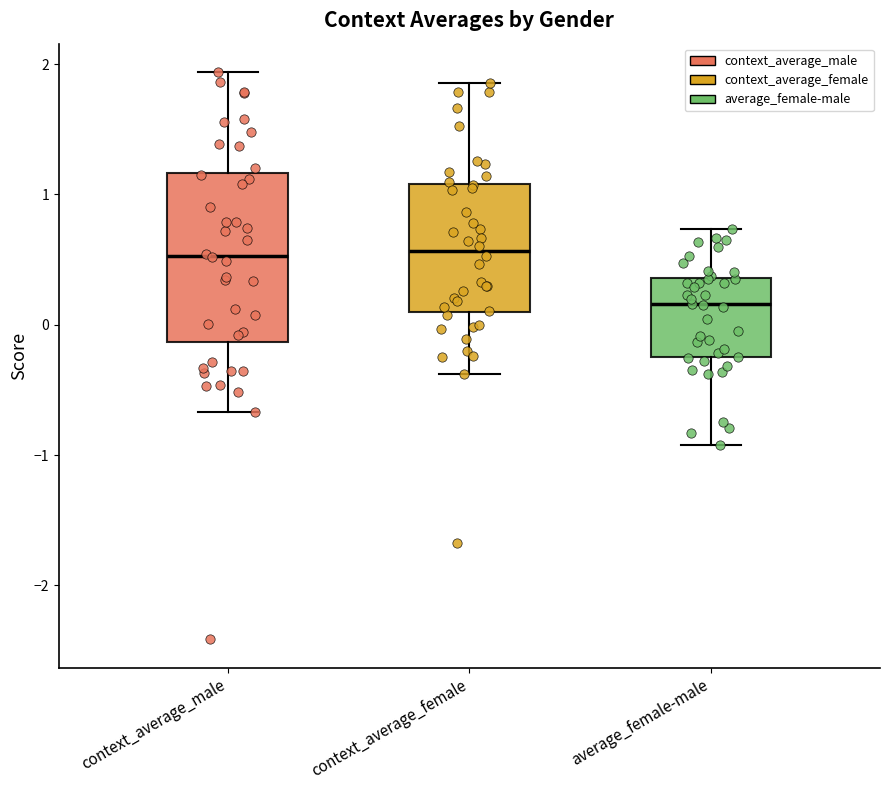

Reading left to right, read every box against the y-axis: the position of its median line, the range the box covers, and the ends of its whiskers. The values are not printed on the chart, so give them approximately, as read against the axis.

context_average_male: median 0.5, box -0.1 to 1.2, whiskers -0.7 to 1.9
context_average_female: median 0.6, box 0.1 to 1.1, whiskers -0.4 to 1.9
average_female-male: median 0.2, box -0.2 to 0.4, whiskers -0.9 to 0.7